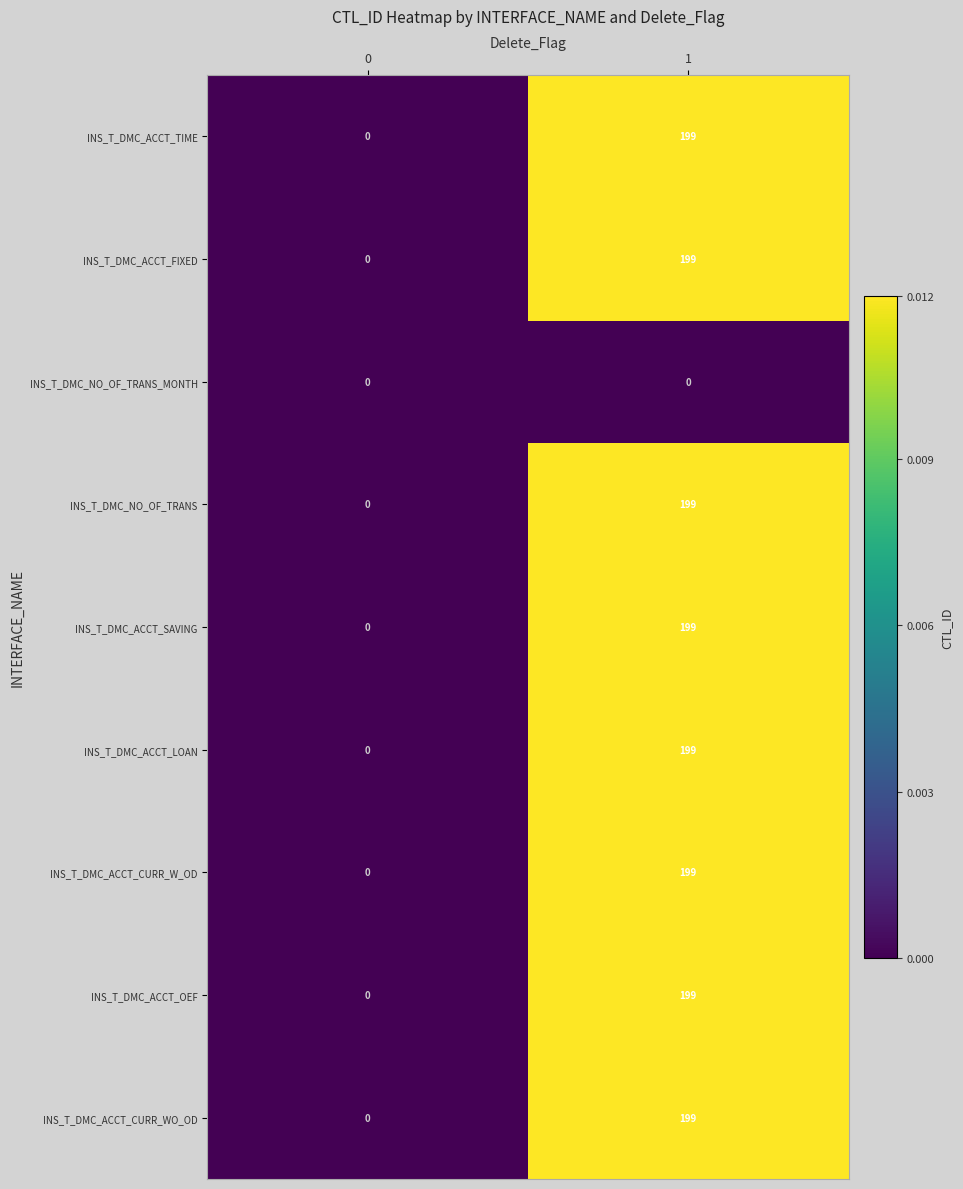

Reading right to left, transcribe all the data shown in this chart.

INS_T_DMC_ACCT_TIME: 199	0
INS_T_DMC_ACCT_FIXED: 199	0
INS_T_DMC_NO_OF_TRANS_MONTH: 0	0
INS_T_DMC_NO_OF_TRANS: 199	0
INS_T_DMC_ACCT_SAVING: 199	0
INS_T_DMC_ACCT_LOAN: 199	0
INS_T_DMC_ACCT_CURR_W_OD: 199	0
INS_T_DMC_ACCT_OEF: 199	0
INS_T_DMC_ACCT_CURR_WO_OD: 199	0